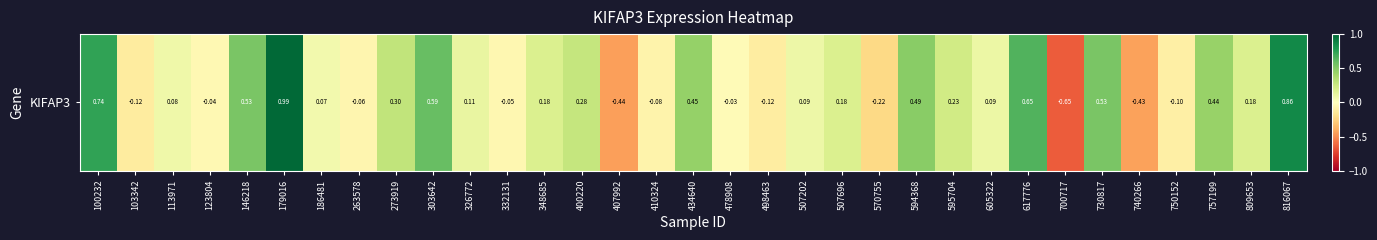

How many values are below 0?

12